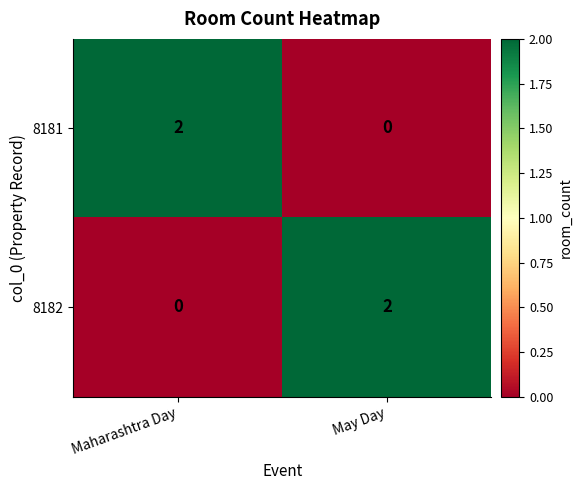

At which label is 8182 closest to 1?

Maharashtra Day